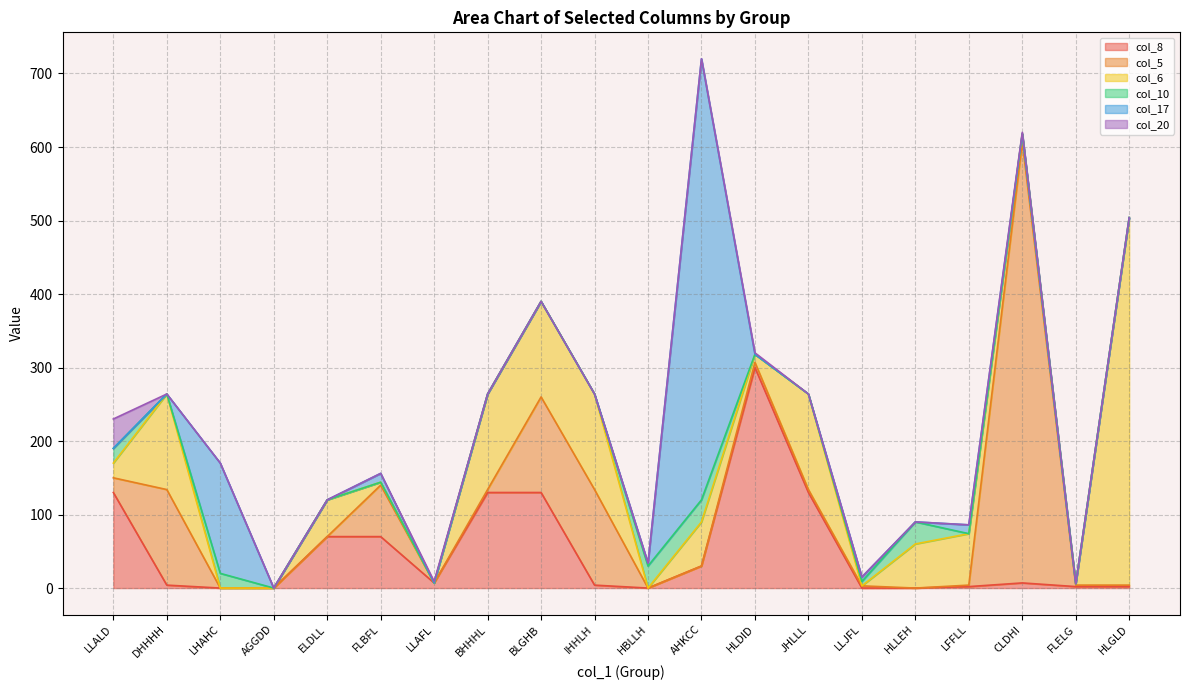

Between BLGHB and LLJFL, which series saw the biggest shift?

col_8